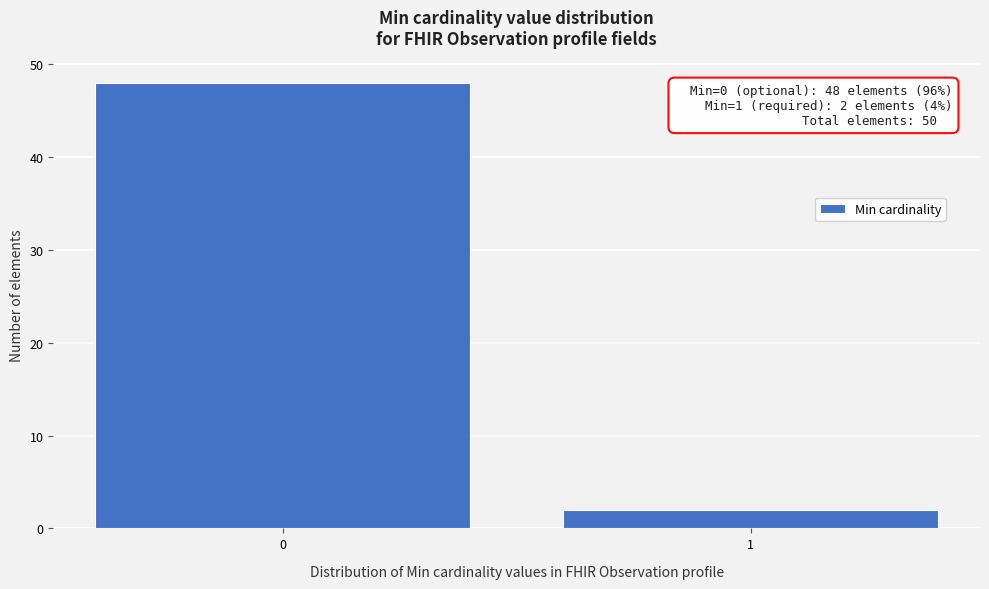

Reading right to left, what are all the values shown in this chart?

1=2	0=48